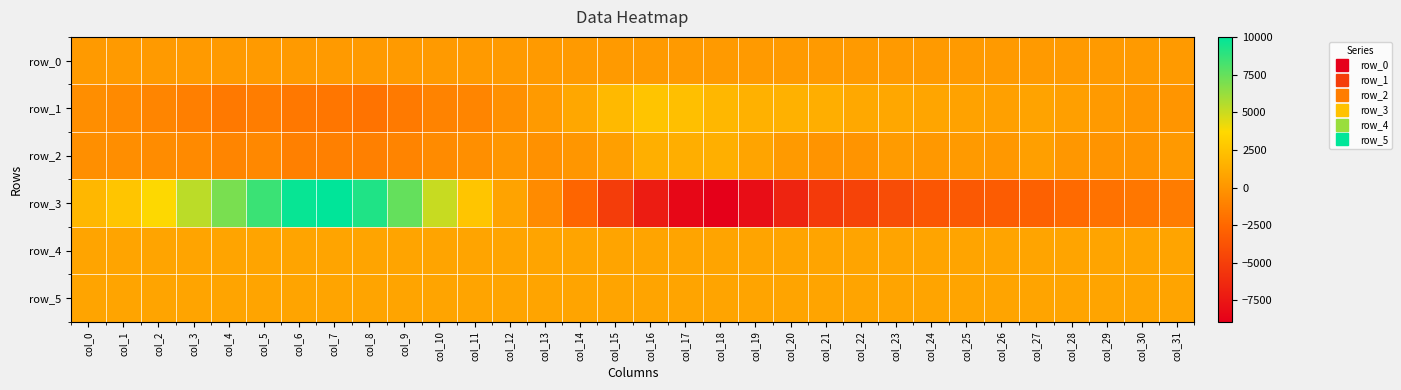

Reading right to left, what are all the values shown in this chart?

row_0: col_31=300.0	col_30=300.0	col_29=299.9	col_28=299.9	col_27=299.8	col_26=299.8	col_25=299.7	col_24=299.7	col_23=299.6	col_22=299.6	col_21=299.5	col_20=299.5	col_19=299.4	col_18=299.4	col_17=299.3	col_16=299.3	col_15=299.2	col_14=299.2	col_13=299.1	col_12=299.1	col_11=299.0	col_10=299.0	col_9=299.0	col_8=298.9	col_7=298.8	col_6=298.8	col_5=298.7	col_4=298.7	col_3=298.6	col_2=298.6	col_1=298.5	col_0=298.5
row_1: col_31=-5.0	col_30=54.0	col_29=309.0	col_28=573.0	col_27=738.0	col_26=596.0	col_25=728.0	col_24=878.0	col_23=987.0	col_22=1063.0	col_21=1368.0	col_20=1536.0	col_19=1515.0	col_18=1858.0	col_17=2313.0	col_16=2587.0	col_15=2012.0	col_14=978.0	col_13=308.0	col_12=-297.0	col_11=-891.0	col_10=-978.0	col_9=-1481.0	col_8=-1833.0	col_7=-1672.0	col_6=-1583.0	col_5=-1328.0	col_4=-1542.0	col_3=-1203.0	col_2=-867.0	col_1=-595.0	col_0=-369.0
row_2: col_31=221.0	col_30=-70.0	col_29=-14.0	col_28=135.0	col_27=532.0	col_26=174.0	col_25=269.0	col_24=186.0	col_23=341.0	col_22=-17.0	col_21=-23.0	col_20=305.0	col_19=839.0	col_18=1418.0	col_17=1363.0	col_16=1417.0	col_15=577.0	col_14=85.0	col_13=-205.0	col_12=76.0	col_11=-311.0	col_10=-540.0	col_9=-912.0	col_8=-1145.0	col_7=-1159.0	col_6=-1122.0	col_5=-726.0	col_4=-878.0	col_3=-623.0	col_2=-460.0	col_1=-385.0	col_0=-328.0
row_3: col_31=-1375.0	col_30=-1626.0	col_29=-1915.0	col_28=-2373.0	col_27=-2874.0	col_26=-3183.0	col_25=-3371.0	col_24=-3570.0	col_23=-4117.0	col_22=-4737.0	col_21=-5301.0	col_20=-6643.0	col_19=-8043.0	col_18=-8920.0	col_17=-8462.0	col_16=-7166.0	col_15=-5124.0	col_14=-2636.0	col_13=-529.0	col_12=794.0	col_11=2649.0	col_10=5085.0	col_9=7528.0	col_8=9238.0	col_7=10017.0	col_6=9805.0	col_5=8574.0	col_4=7017.0	col_3=5359.0	col_2=3730.0	col_1=2623.0	col_0=1879.0
row_4: col_31=830.0	col_30=829.0	col_29=833.0	col_28=831.0	col_27=829.0	col_26=827.0	col_25=830.0	col_24=829.0	col_23=830.0	col_22=830.0	col_21=827.0	col_20=826.0	col_19=830.0	col_18=821.0	col_17=827.0	col_16=824.0	col_15=822.0	col_14=824.0	col_13=829.0	col_12=826.0	col_11=826.0	col_10=826.0	col_9=831.0	col_8=823.0	col_7=826.0	col_6=828.0	col_5=827.0	col_4=828.0	col_3=831.0	col_2=834.0	col_1=830.0	col_0=832.0
row_5: col_31=825.0	col_30=831.0	col_29=833.0	col_28=833.0	col_27=829.0	col_26=827.0	col_25=826.0	col_24=826.0	col_23=825.0	col_22=824.0	col_21=821.0	col_20=815.0	col_19=823.0	col_18=816.0	col_17=822.0	col_16=823.0	col_15=827.0	col_14=829.0	col_13=827.0	col_12=839.0	col_11=831.0	col_10=831.0	col_9=833.0	col_8=833.0	col_7=838.0	col_6=834.0	col_5=838.0	col_4=835.0	col_3=833.0	col_2=841.0	col_1=830.0	col_0=826.0